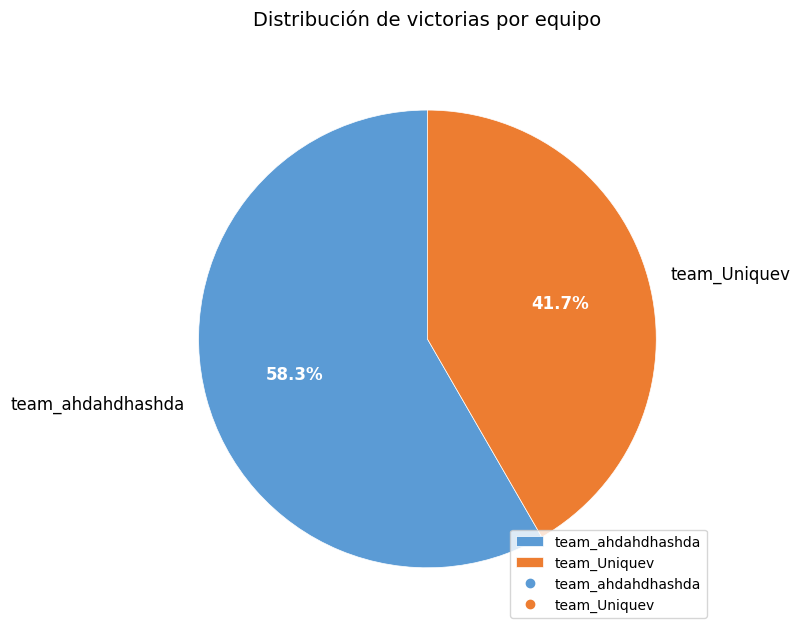

What percentage is NOT represented by team_Uniquev?

58.3%